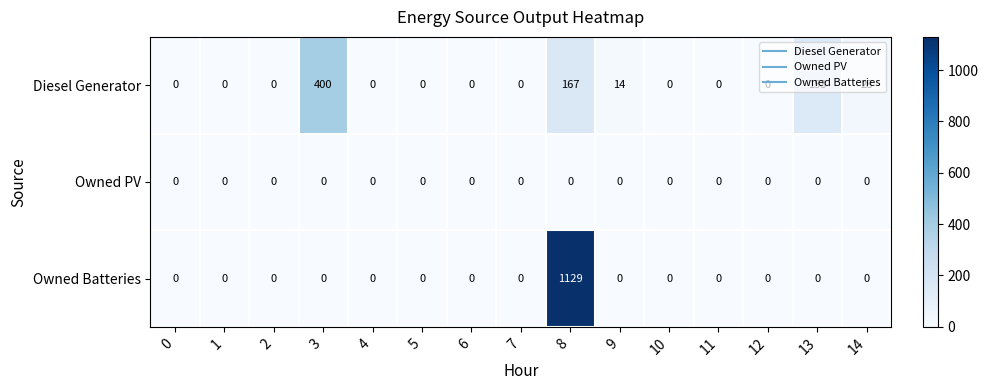

List the series in order of their peak value, highest first.

Owned Batteries, Diesel Generator, Owned PV